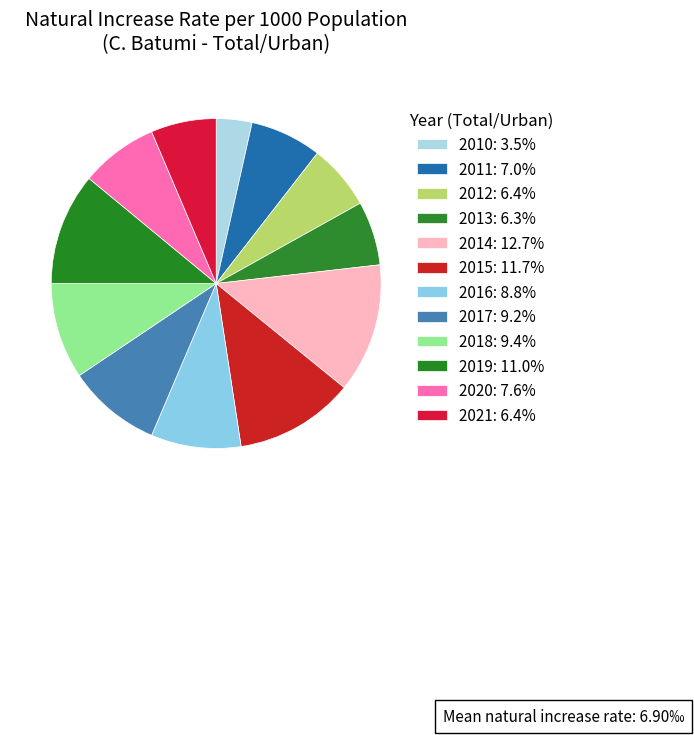

How many slices are in this pie chart?

12